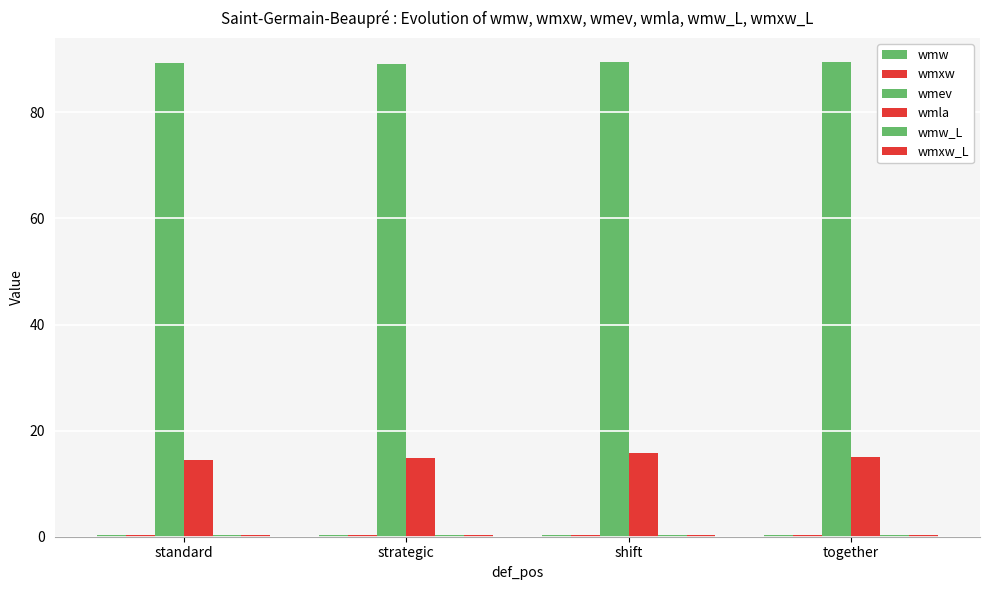

What is the value of the wmxw bar at the 4th from the left?

0.4